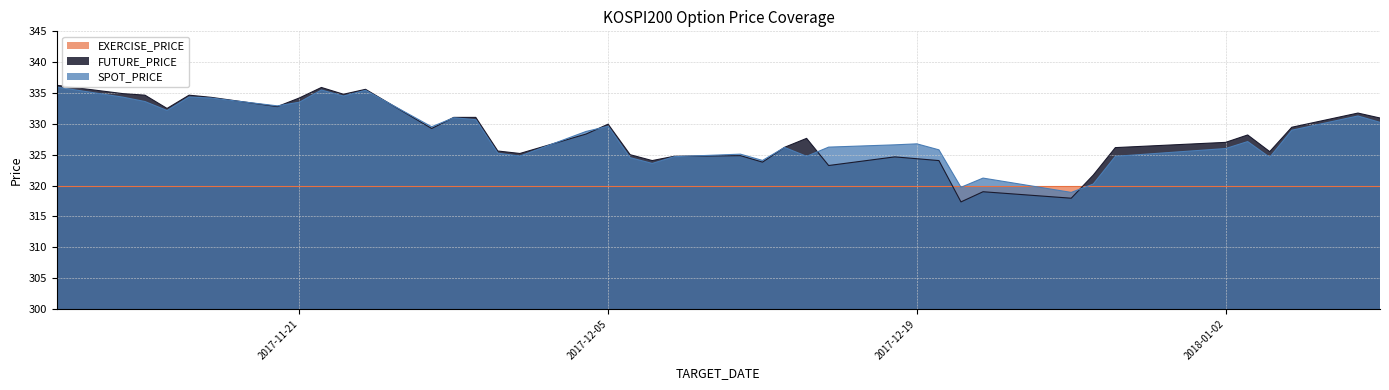

Which series changed the most between 2017-11-29 and 2017-12-11?

FUTURE_PRICE